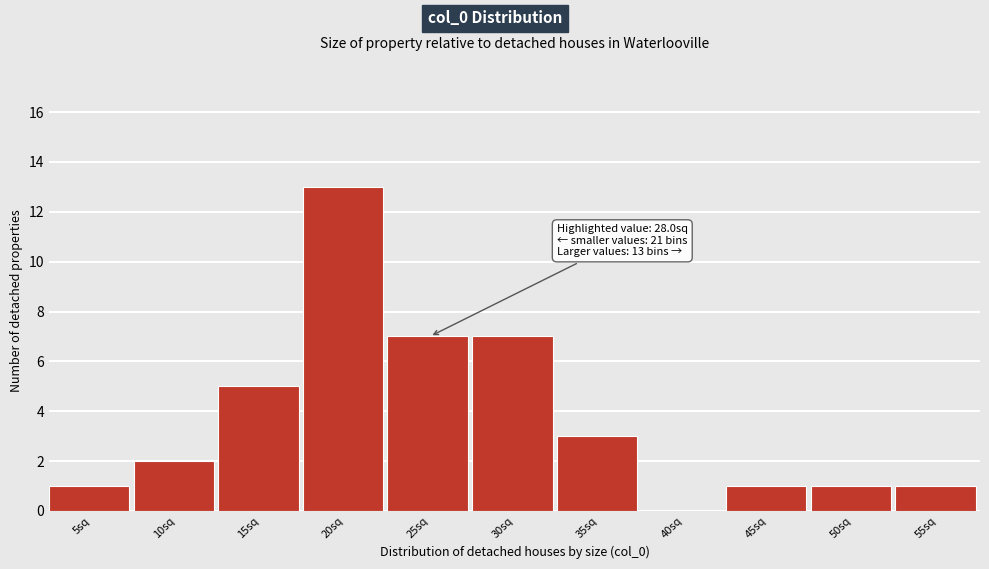

Reading left to right, extract all data points from this chart.

5sq=1	10sq=2	15sq=5	20sq=13	25sq=7	30sq=7	35sq=3	40sq=0	45sq=1	50sq=1	55sq=1